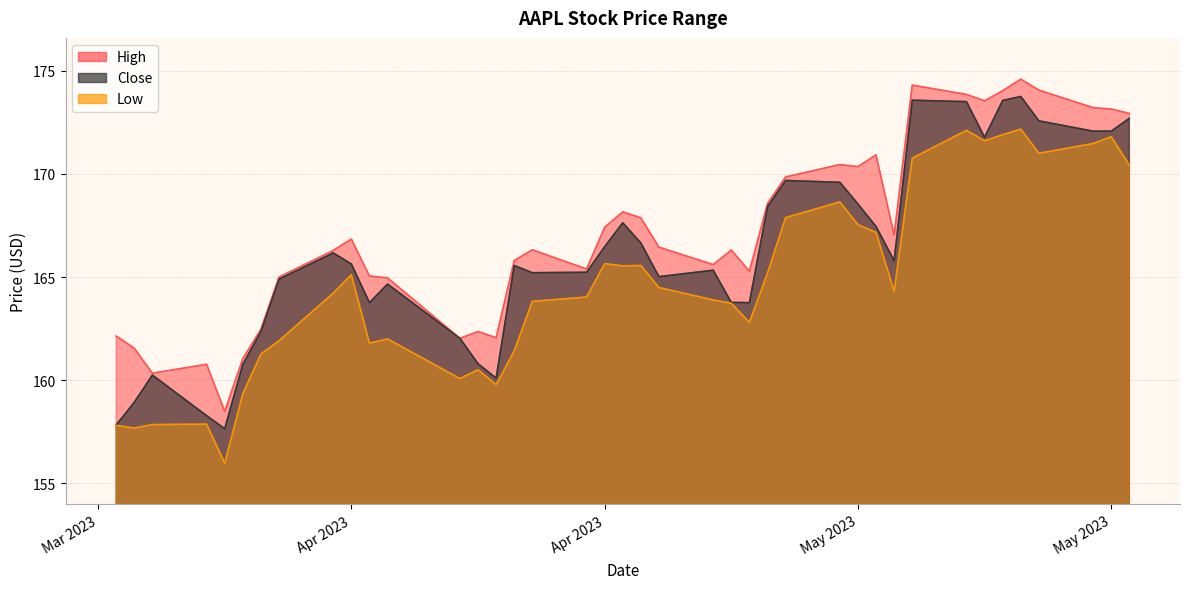

List the series in order of their peak value, lowest first.

Low, Close, High